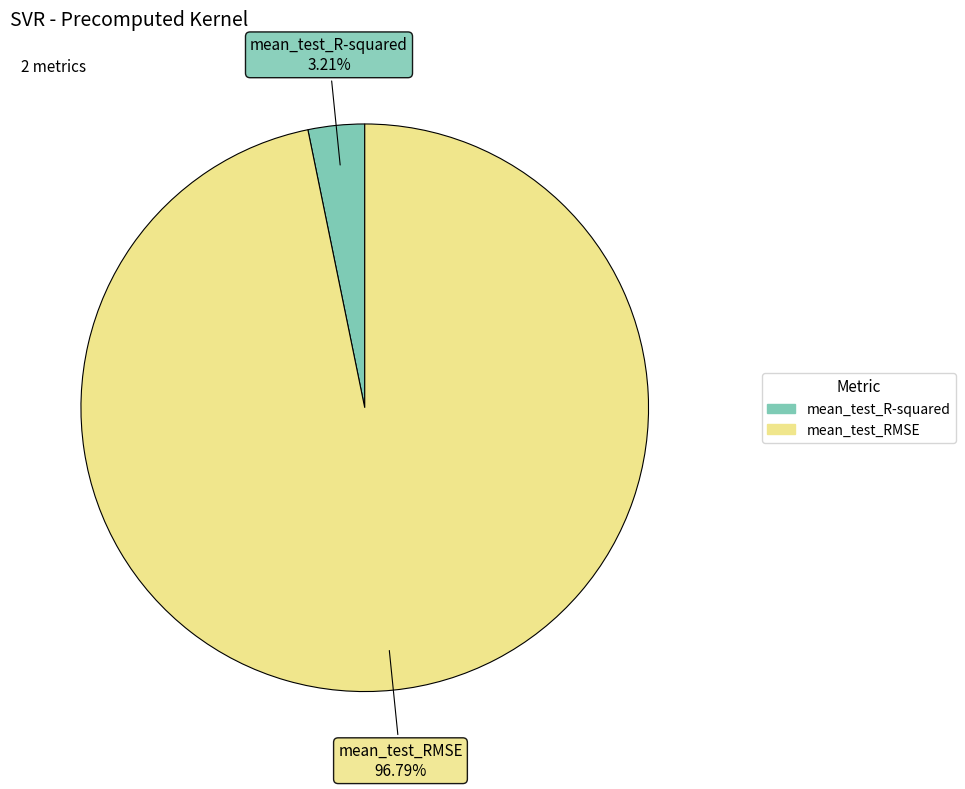

Which category accounts for the majority?

mean_test_RMSE